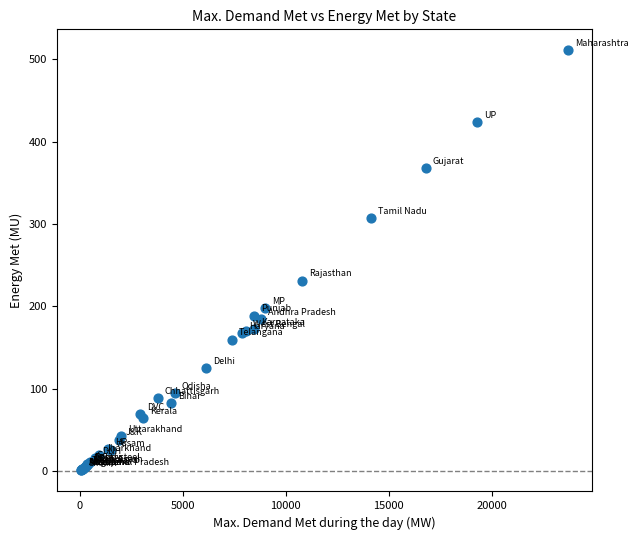

What Y value in the scatter plot is closest to 255?

231.3